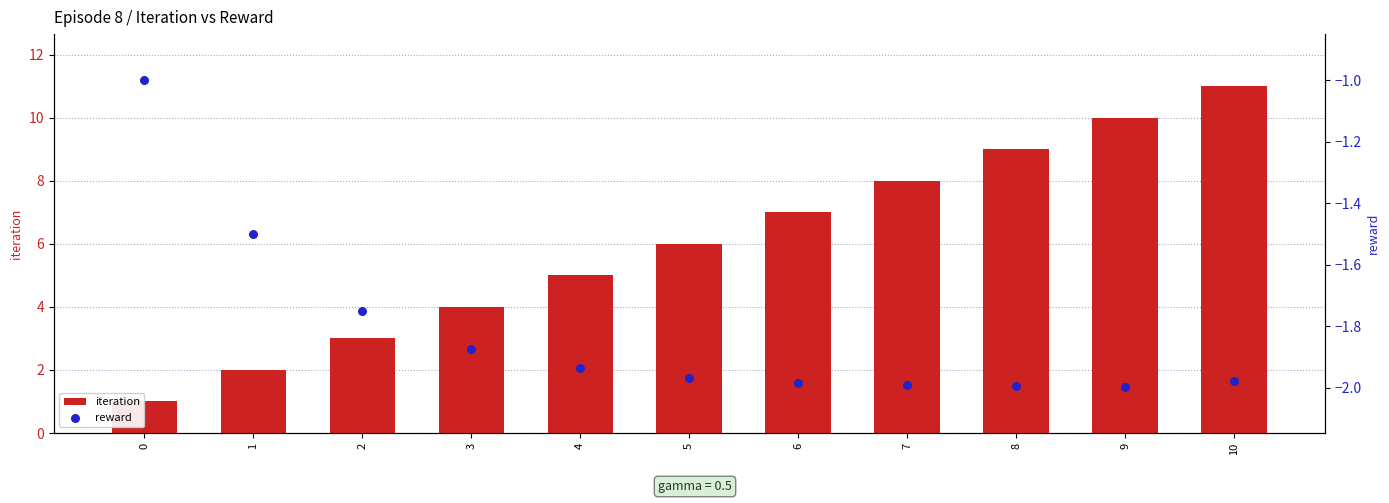

Which series has the widest spread of Y values?

iteration